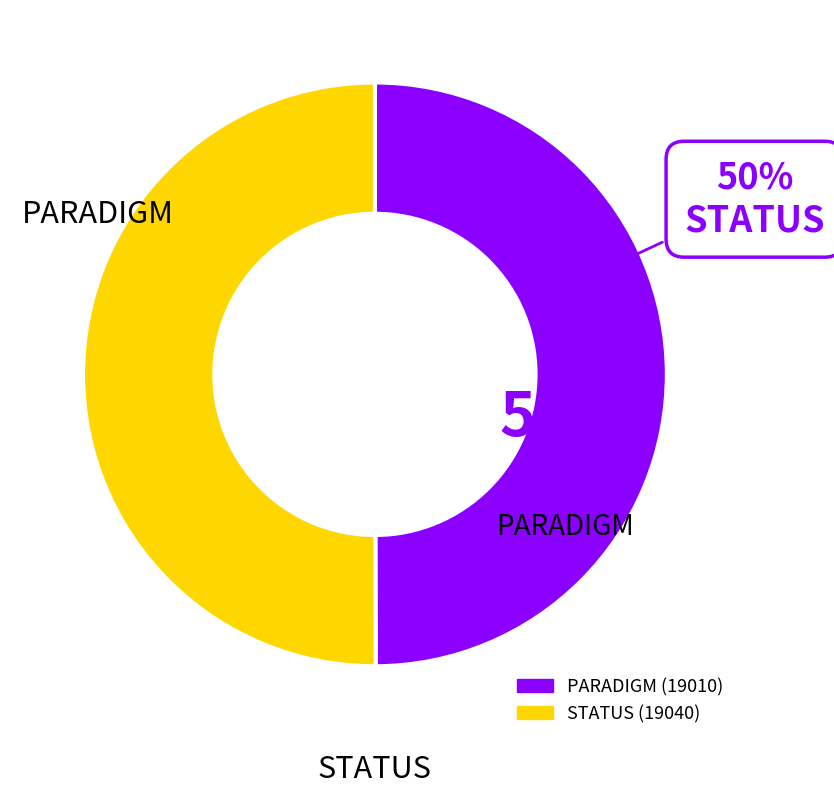

How many segments does this pie chart have?

2